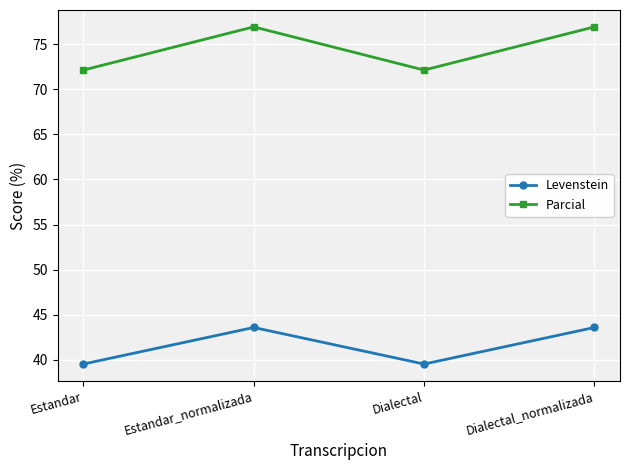

Where does the Levenstein series first go above 43?

Estandar_normalizada